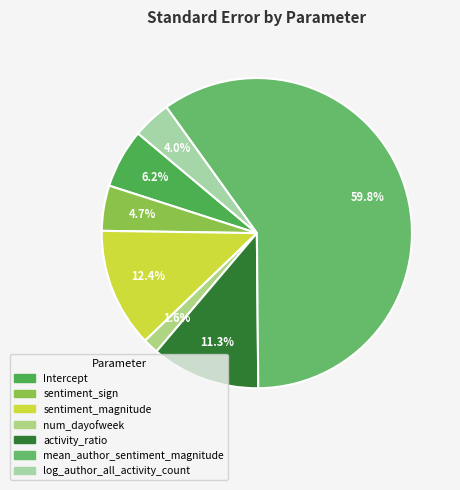

How many slices are in this pie chart?

7